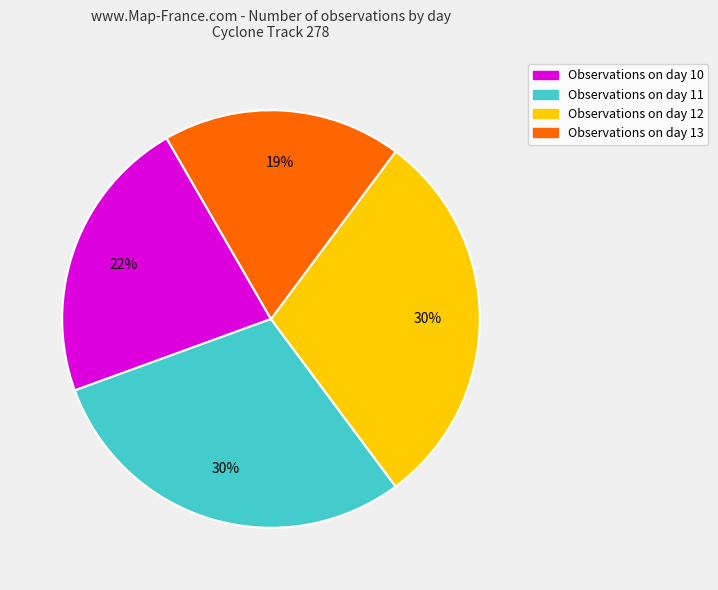

Count the number of slices in the pie.

4